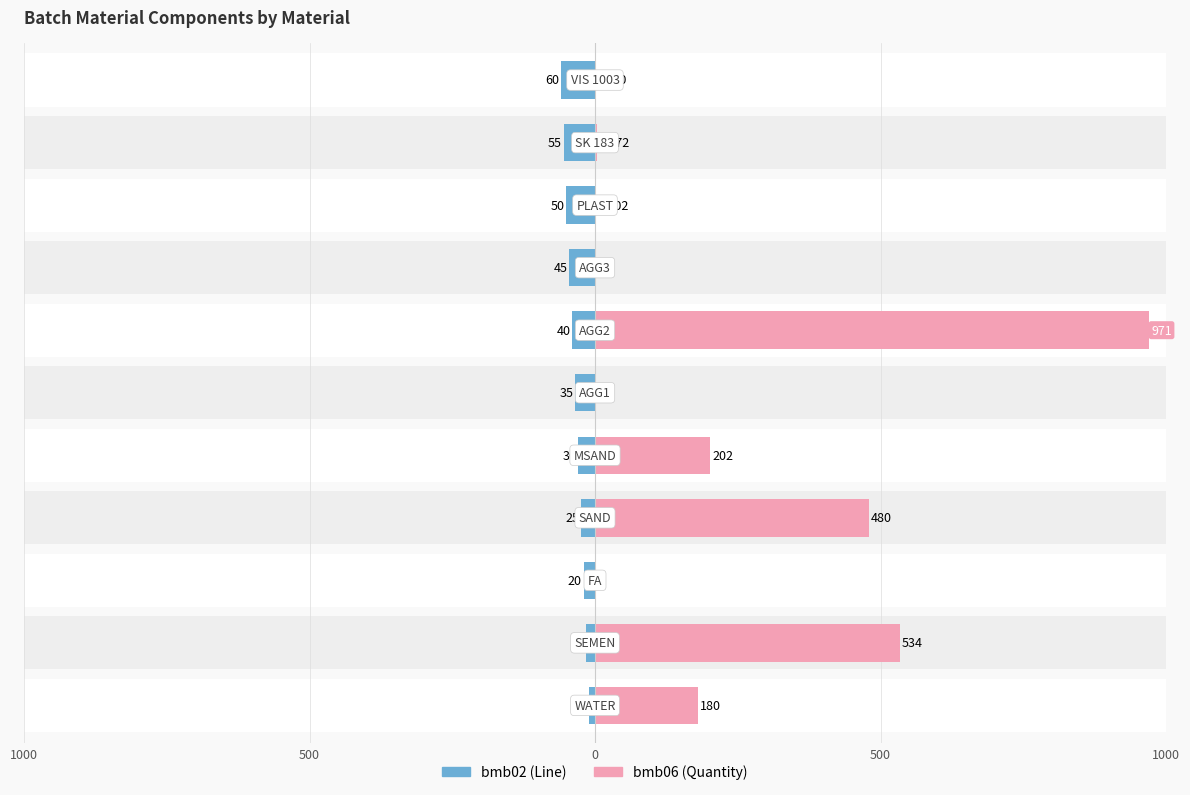

Count the number of categories in the chart.

11